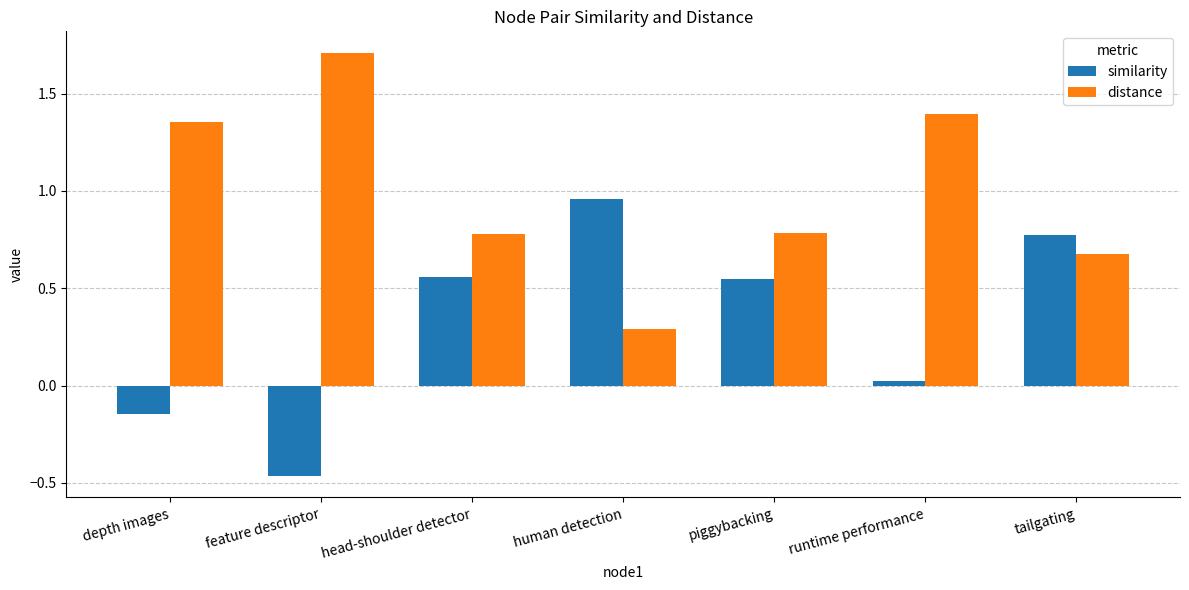

What is the difference between the highest and lowest values at feature descriptor?

2.2